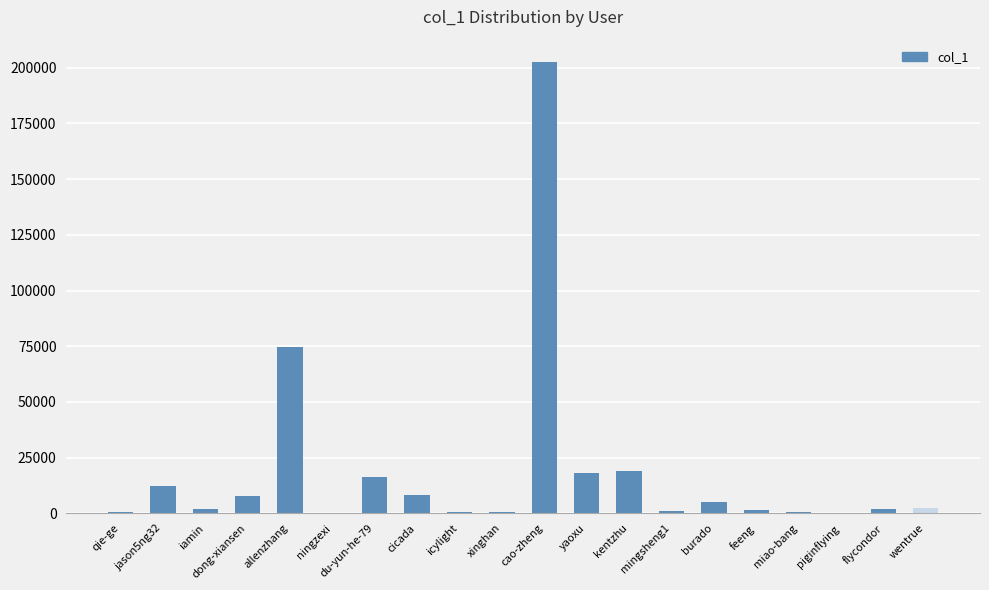

Which has a higher value, yaoxu or qie-ge?

yaoxu